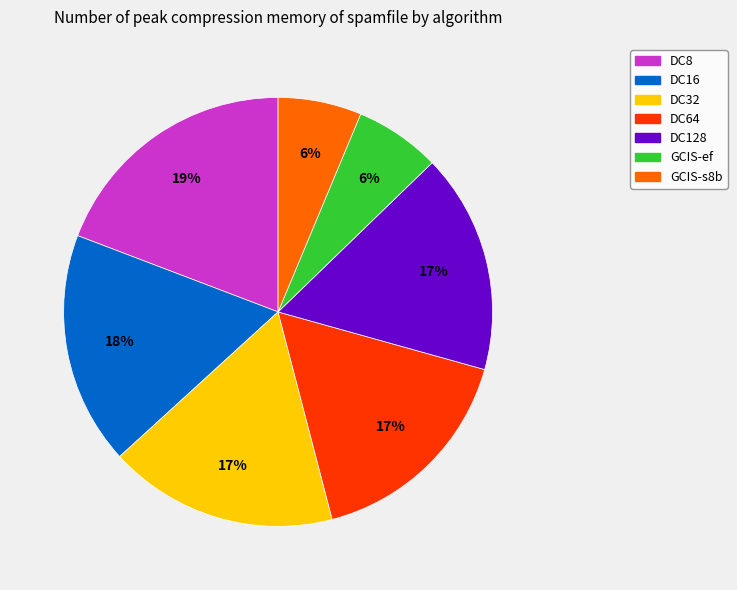

The GCIS-s8b slice represents 6% of the pie. True or false?

True